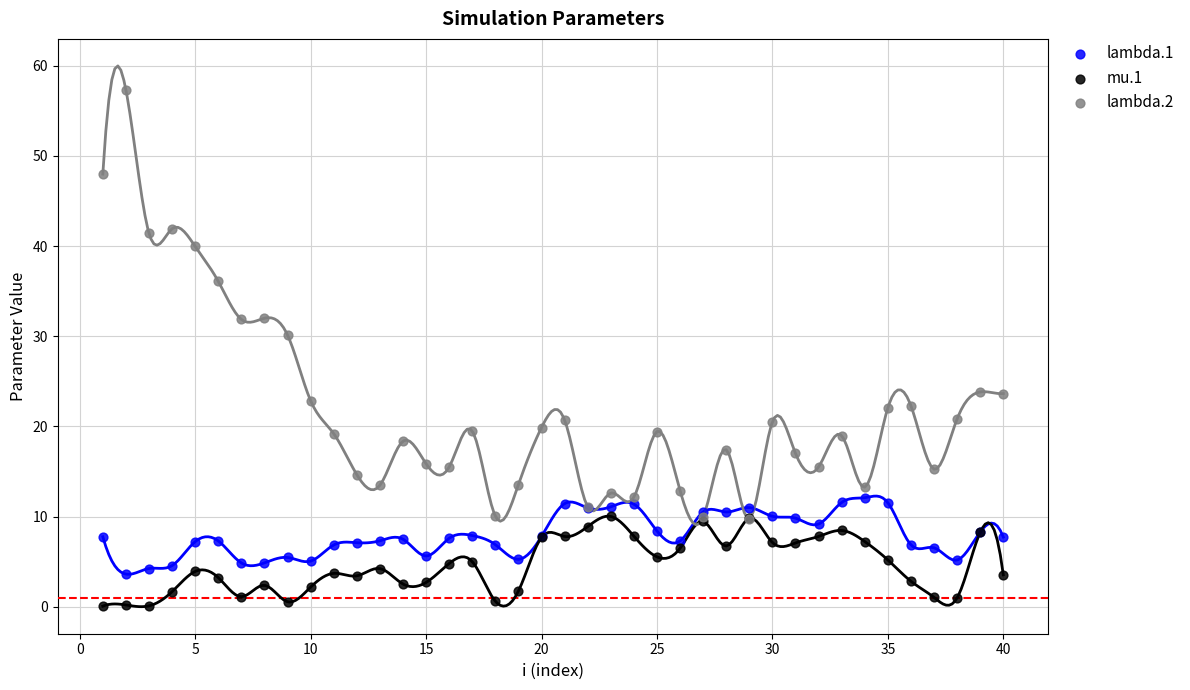

Across all series, what Y value is closest to 28?

30.1